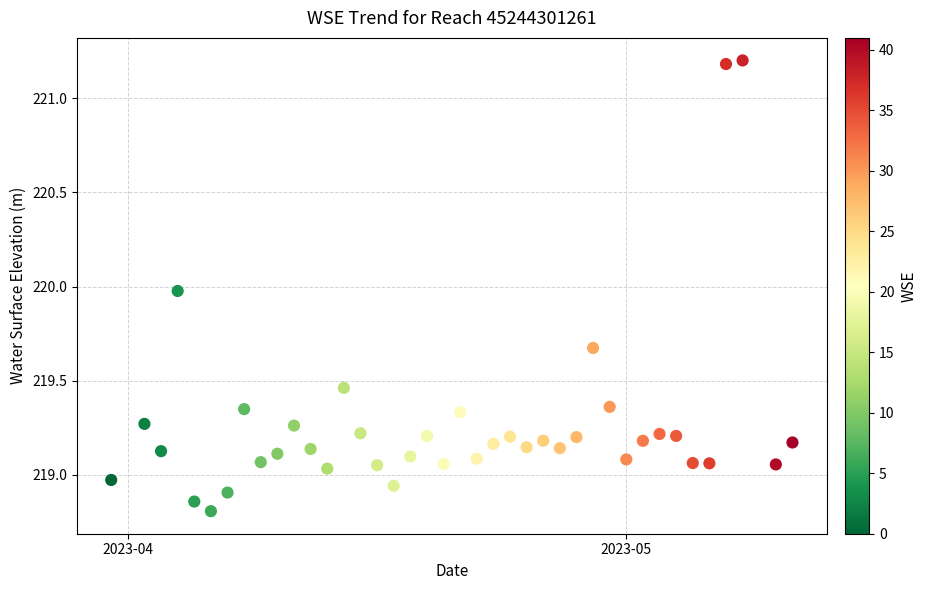

What is the range of X values (max minus min)?

41.0